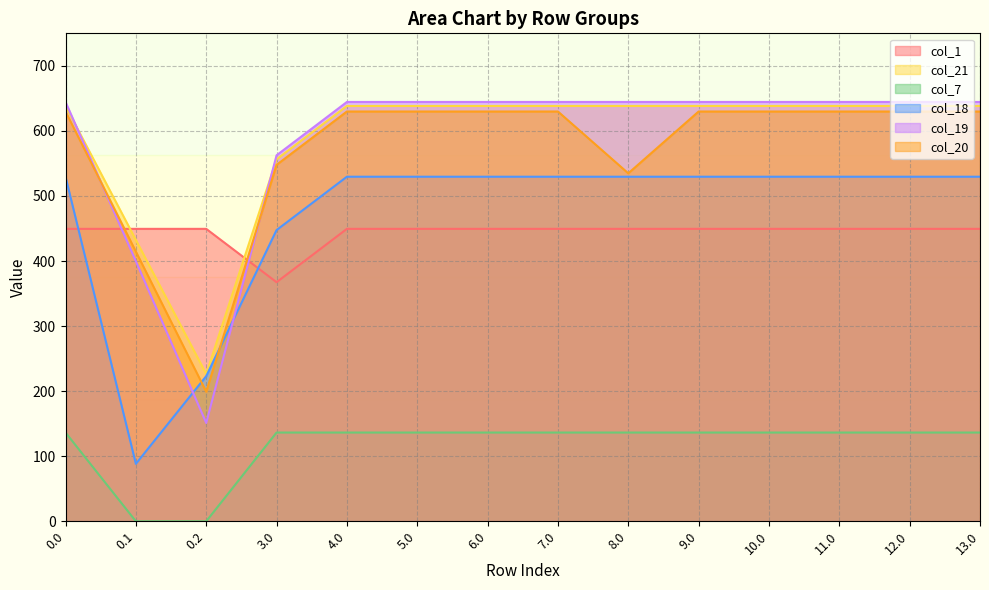

True or false: col_21 and col_18 cross at least once.

False